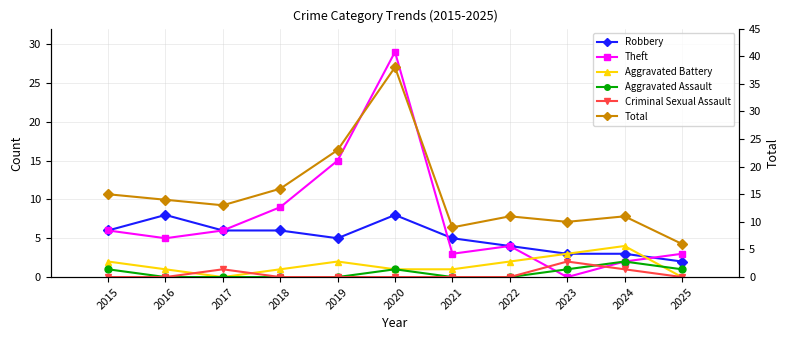

Where is Aggravated Battery nearest to the value 2?

2015